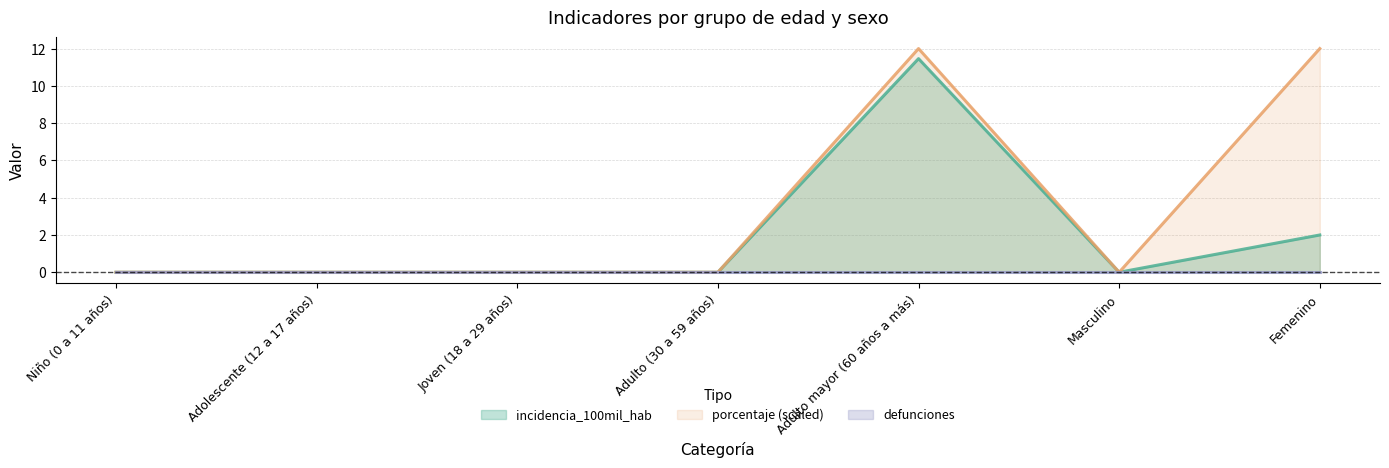

At which category does porcentaje reach its first local peak?

Adulto mayor (60 años a más)